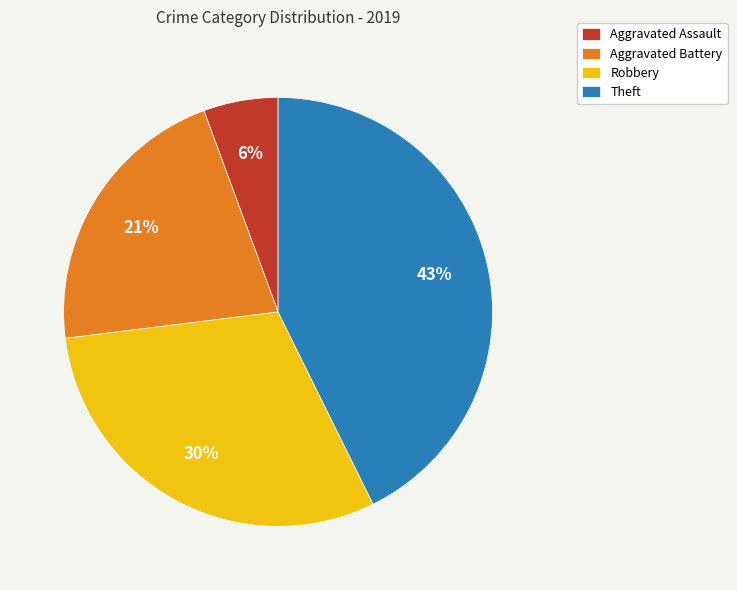

To the nearest percent, what percentage of the pie is Robbery?

30%